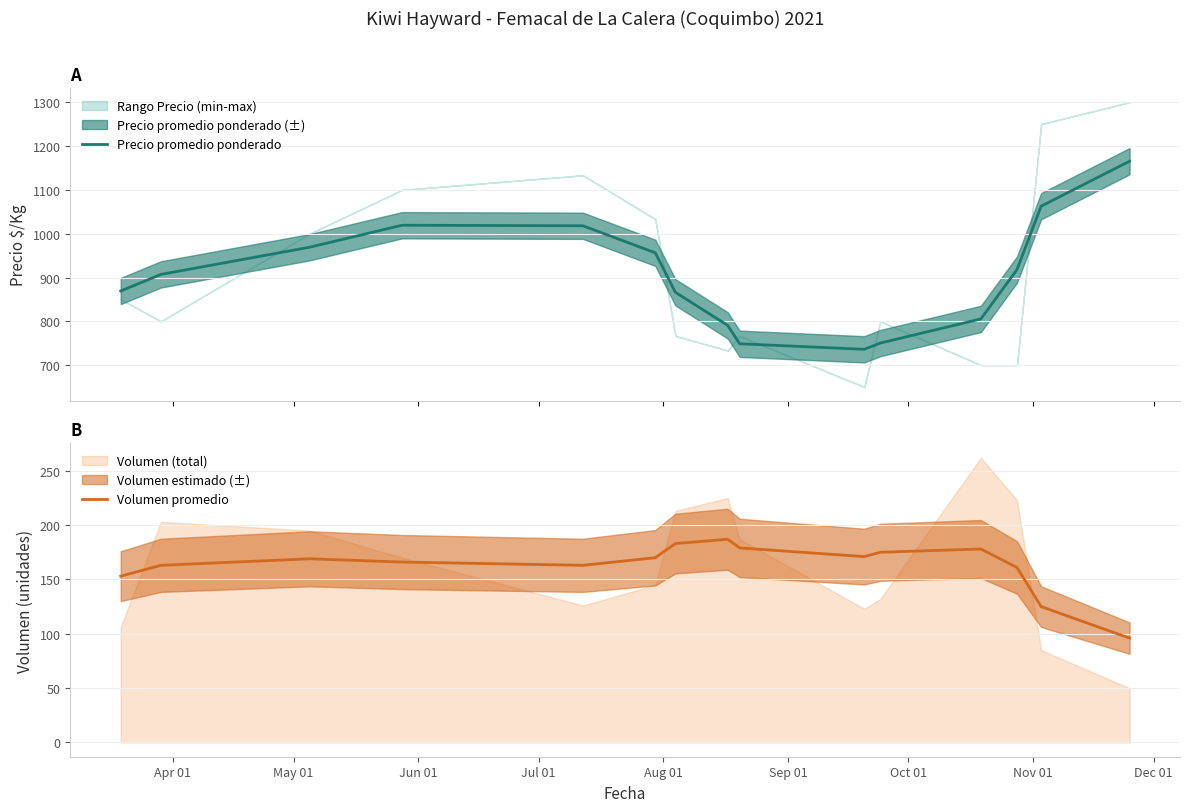

Rank the series by their average value, from lowest to highest.

Volumen promedio, Precio promedio ponderado